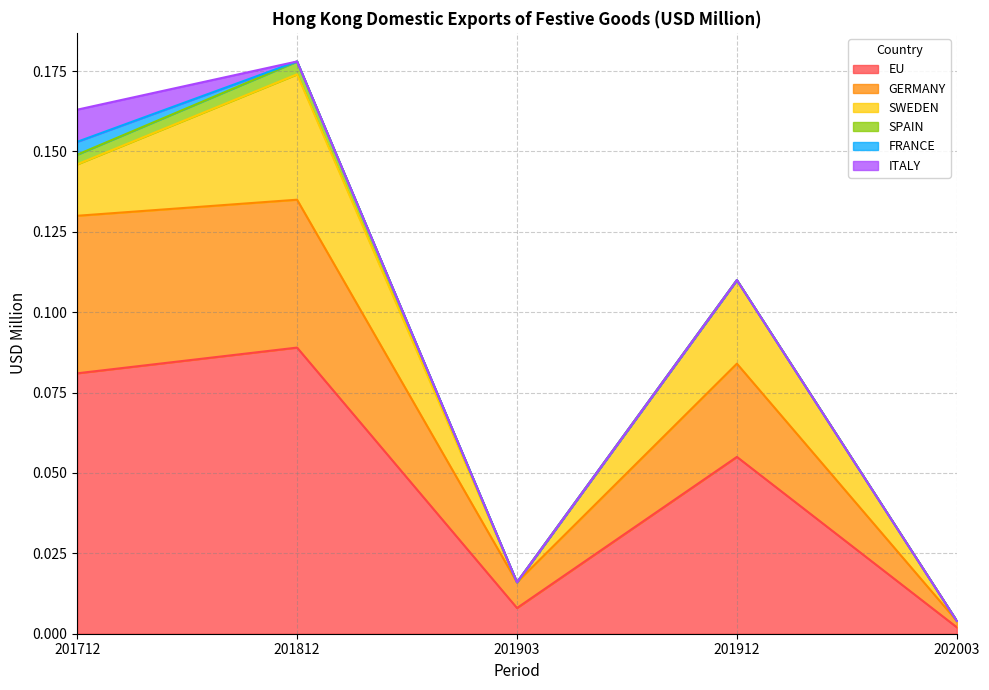

Reading left to right, transcribe all the data shown in this chart.

EU: 201712=0.1	201812=0.1	201903=0.0	201912=0.1	202003=0.0
GERMANY: 201712=0.0	201812=0.0	201903=0.0	201912=0.0	202003=0.0
SWEDEN: 201712=0.0	201812=0.0	201903=0.0	201912=0.0	202003=0.0
SPAIN: 201712=0.0	201812=0.0	201903=0.0	201912=0.0	202003=0.0
FRANCE: 201712=0.0	201812=0.0	201903=0.0	201912=0.0	202003=0.0
ITALY: 201712=0.0	201812=0.0	201903=0.0	201912=0.0	202003=0.0